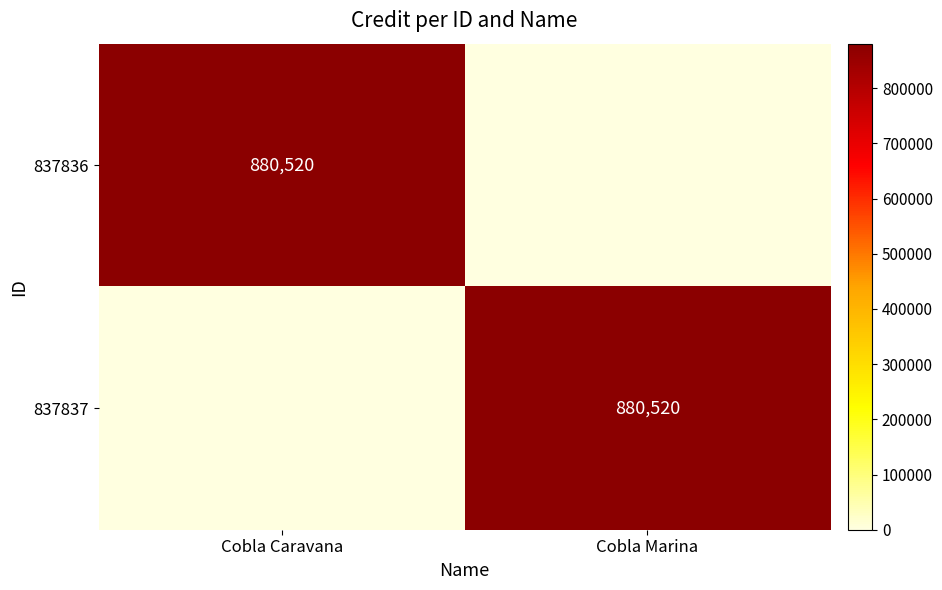

The value of 837837 at Cobla Marina is 1323727. True or false?

False